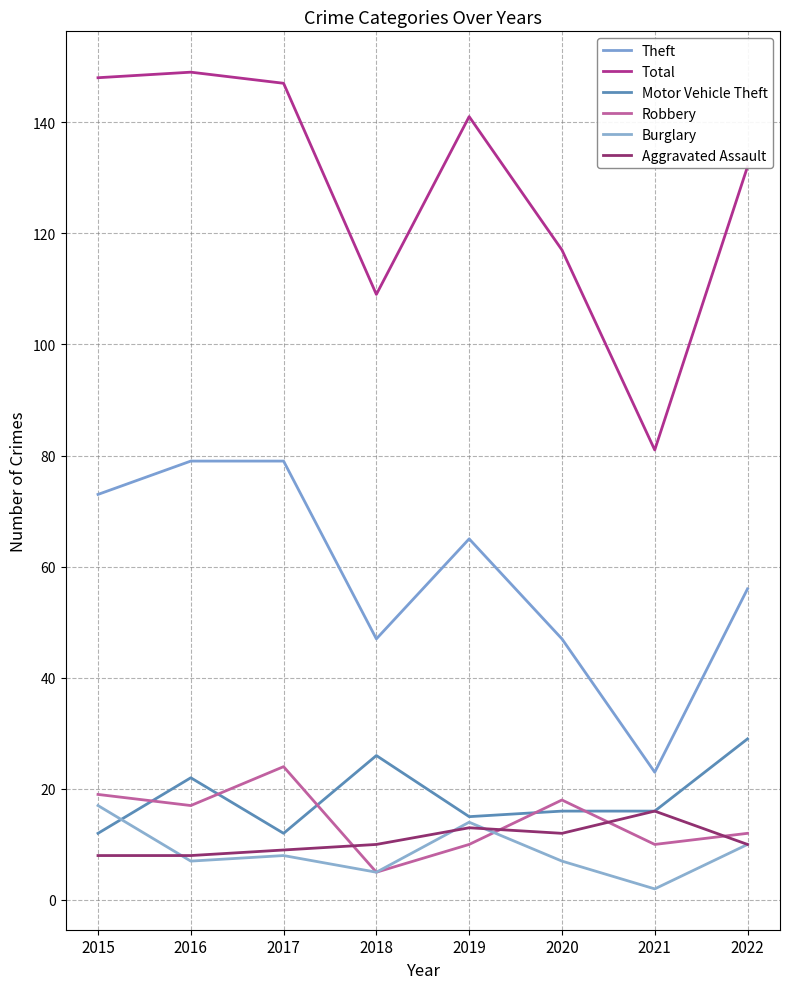

How many interior local peaks does the Robbery series have?

2